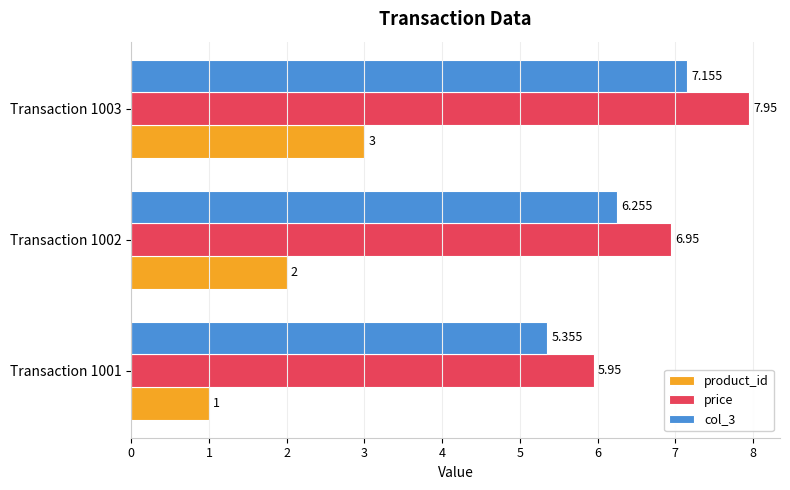

Which series has the largest total across all categories?

price